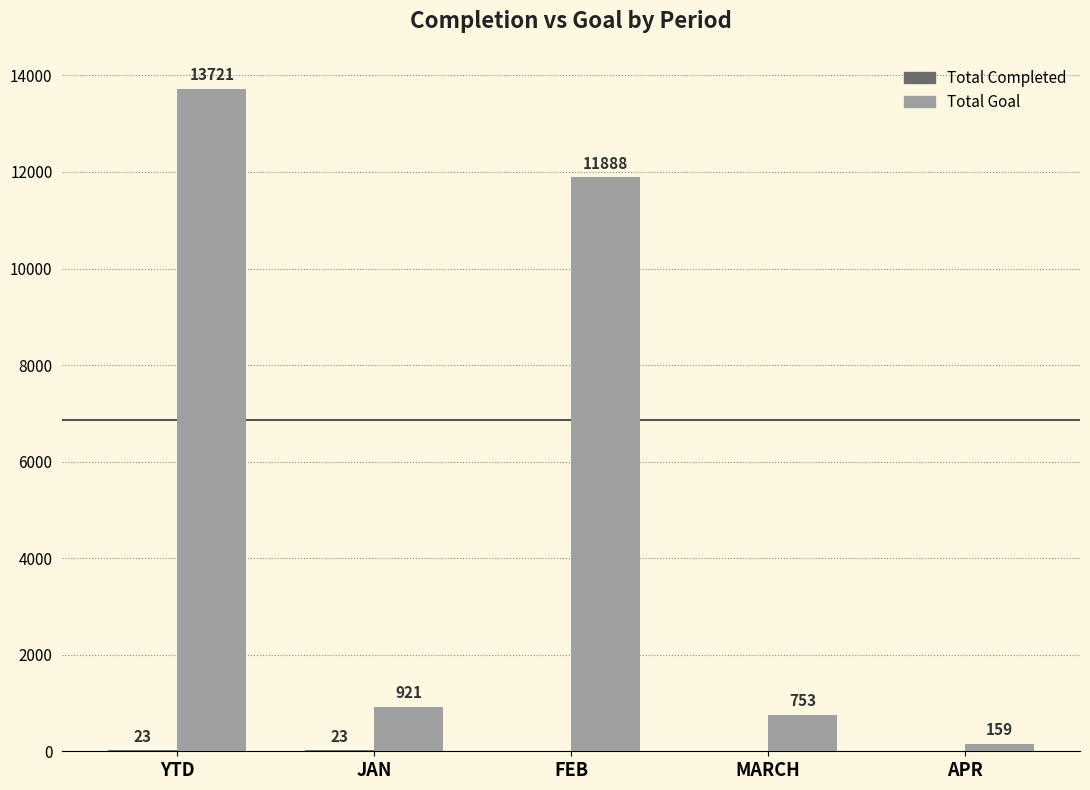

What is the total value across all series at MARCH?

753